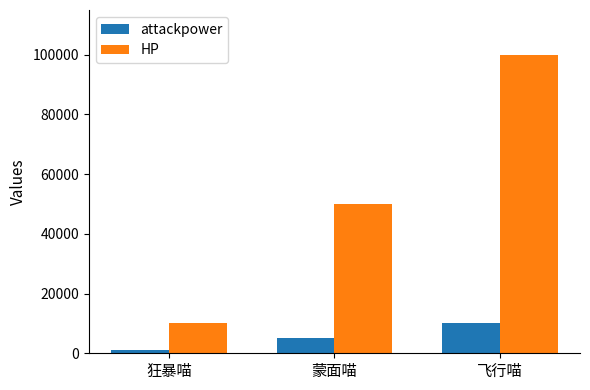

What is the difference between the attackpower values at 飞行喵 and 蒙面喵?

5000